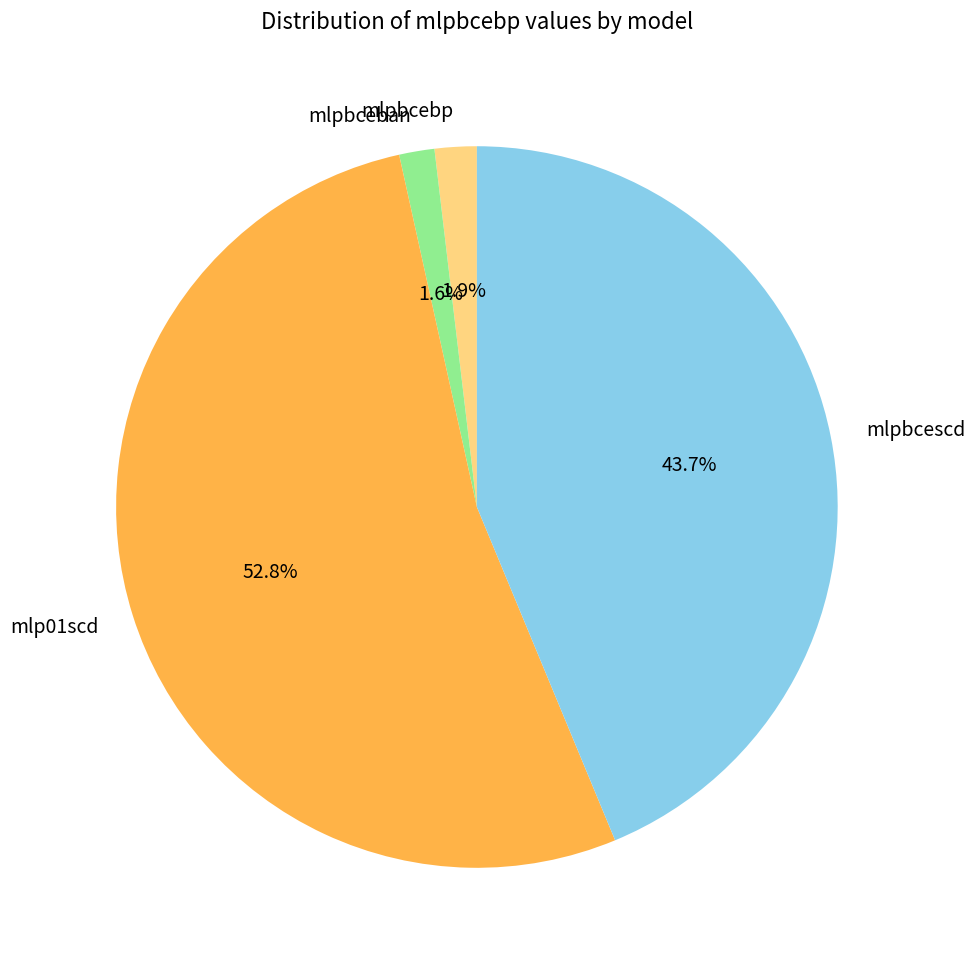

Which category has the biggest portion of the pie?

mlp01scd